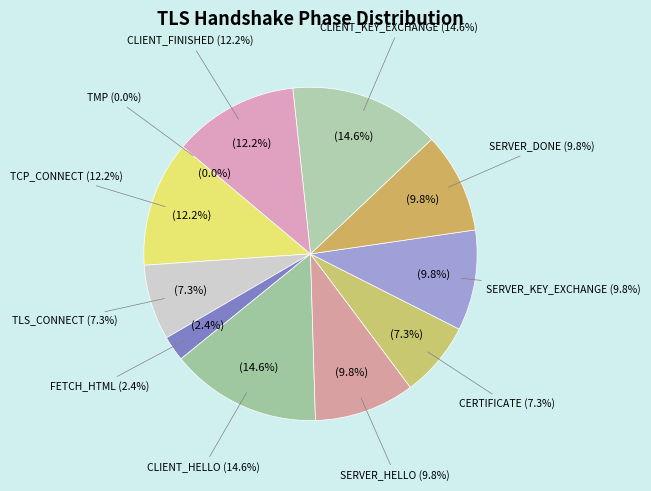

Count the number of slices in the pie.

11